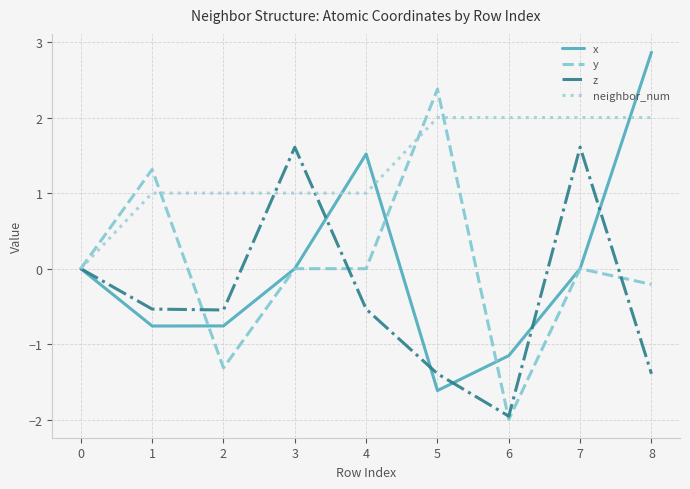

What are all the series names shown in the legend?

x, y, z, neighbor_num